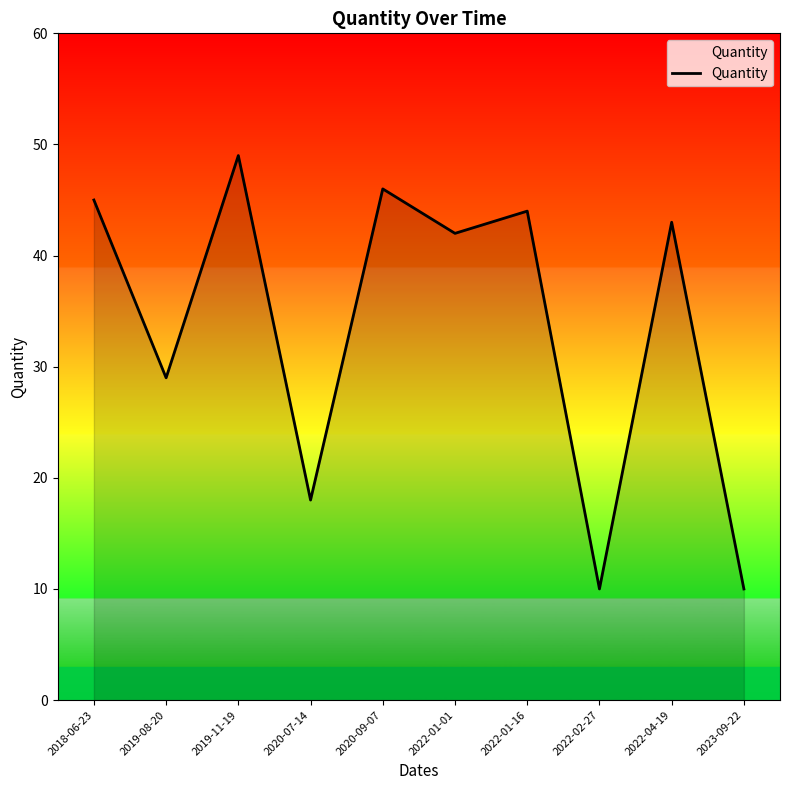

How many lines are shown in the chart?

1